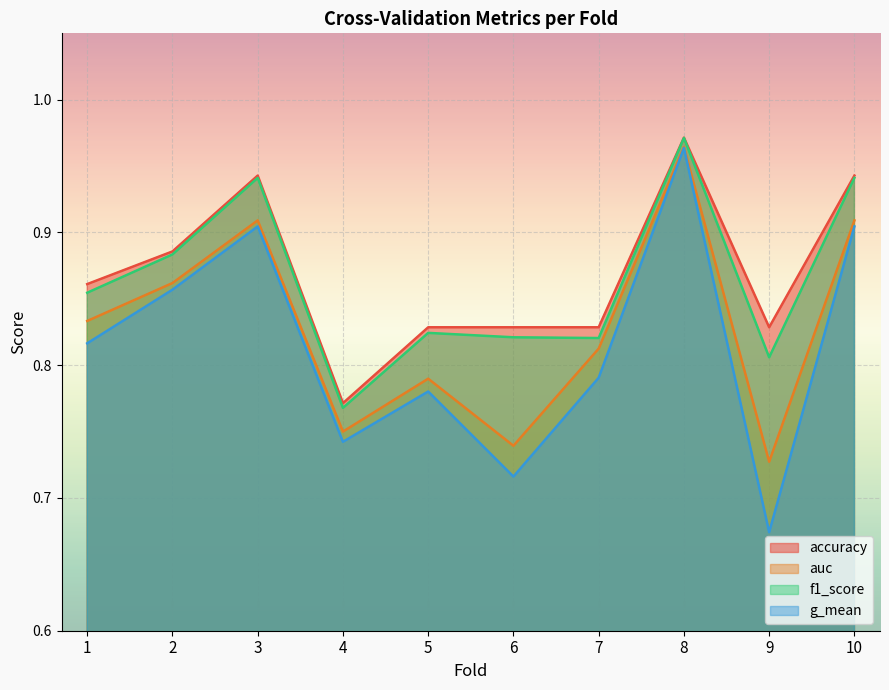

Which label corresponds to the smallest value in the chart?

9